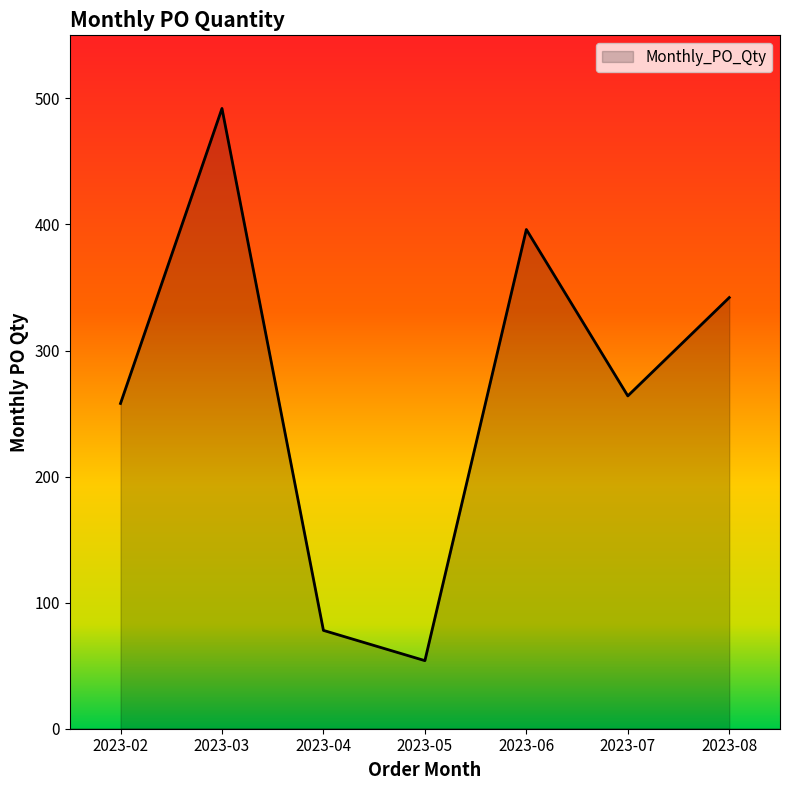

Is it true that the value at 2023-02 is 258?

True